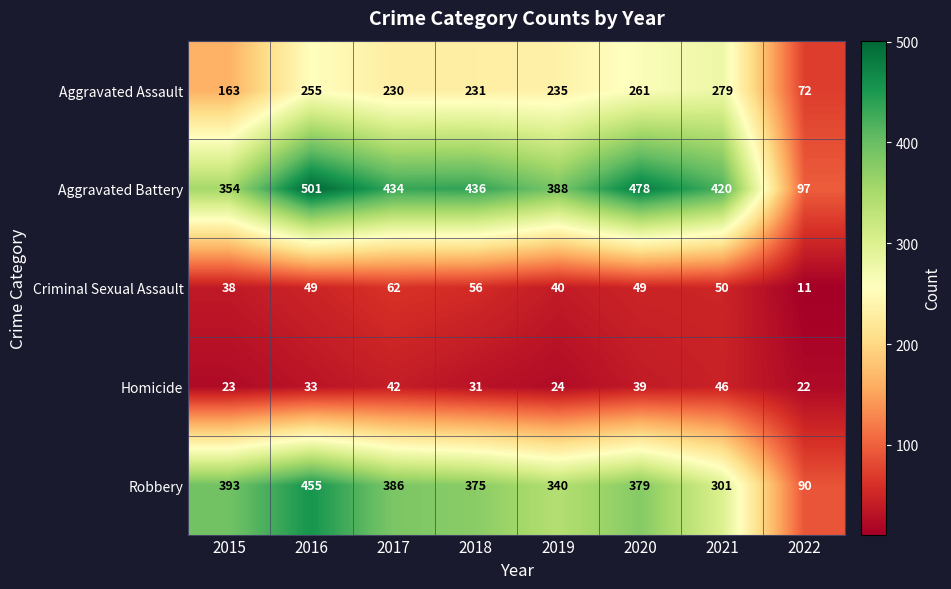

How many distinct data groups are displayed?

5